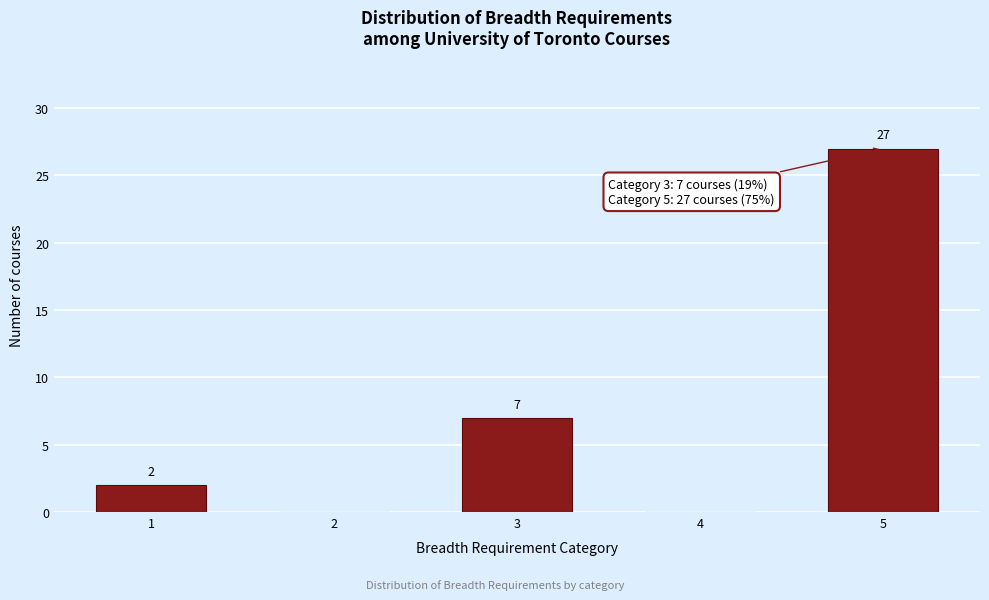

Reading left to right, what are all the values shown in this chart?

1=2	2=0	3=7	4=0	5=27